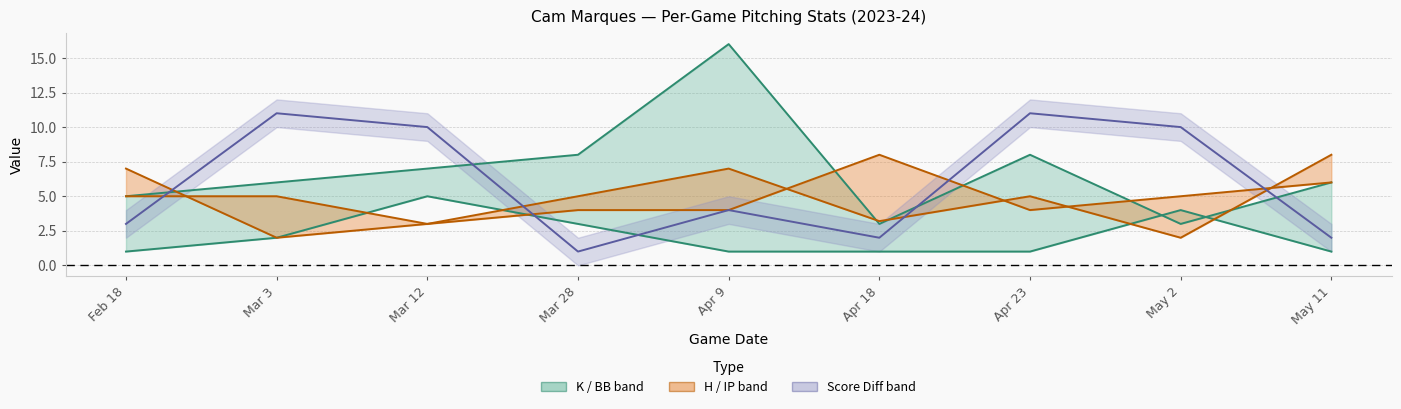

At Mar 3, list the series in order from largest to smallest.

game_score_diff, K, IP, BB, H